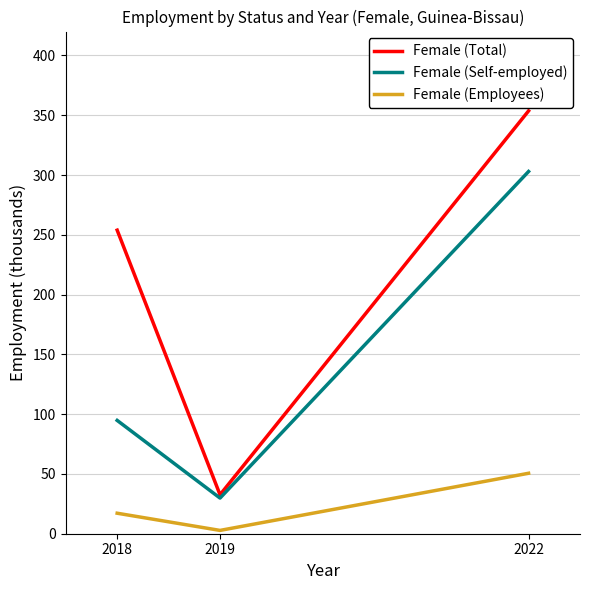

What is the spread (max minus min) of values at 2019?

29.8